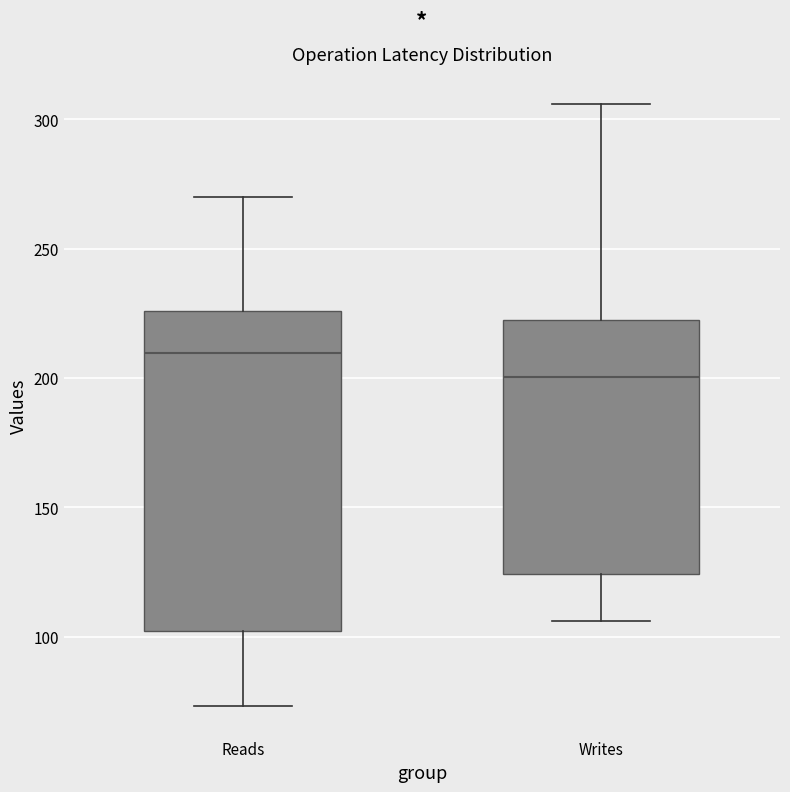

Where is the lower edge of the box for Writes on the y-axis? The values are not printed on the chart, so give them approximately, as read against the axis.

125